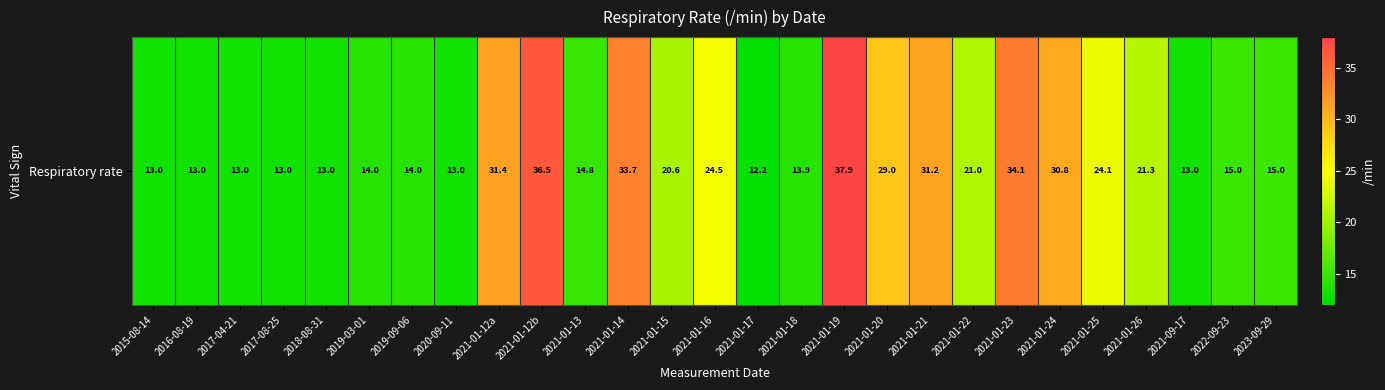

Reading left to right, extract all data points from this chart.

13.0	13.0	13.0	13.0	13.0	14.0	14.0	13.0	31.4	36.5	14.8	33.7	20.6	24.5	12.2	13.9	37.9	29.0	31.2	21.0	34.1	30.8	24.1	21.3	13.0	15.0	15.0